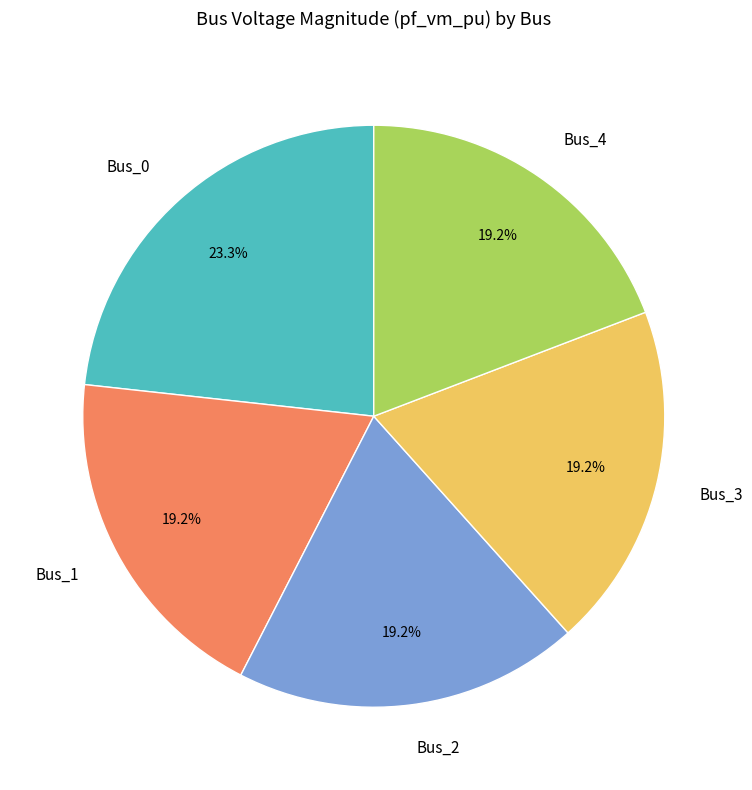

How much of the chart is everything except Bus_4?

80.8%